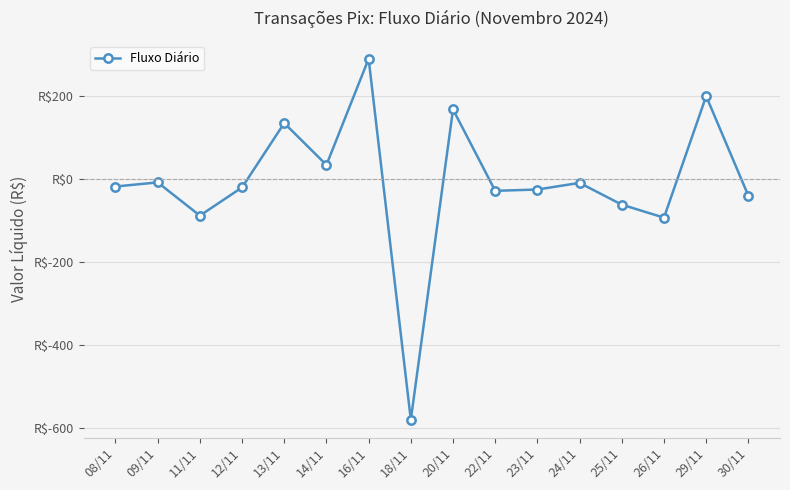

What is the difference between the values at 26/11 and 16/11?

382.8